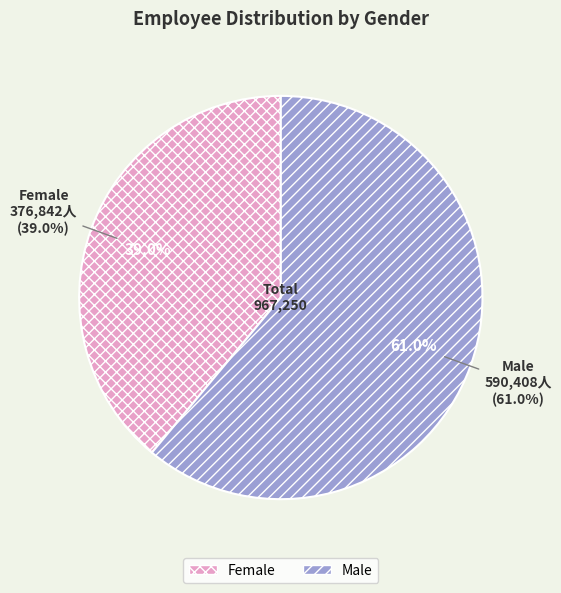

Does any single category account for the majority?

Yes